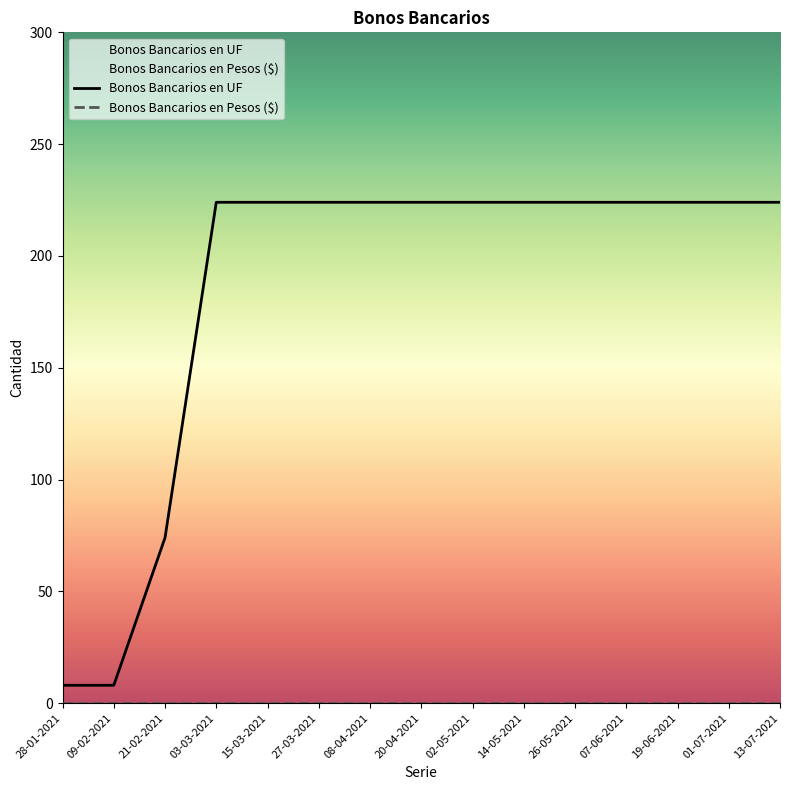

What is the label of the 4th point from the right?

07-06-2021